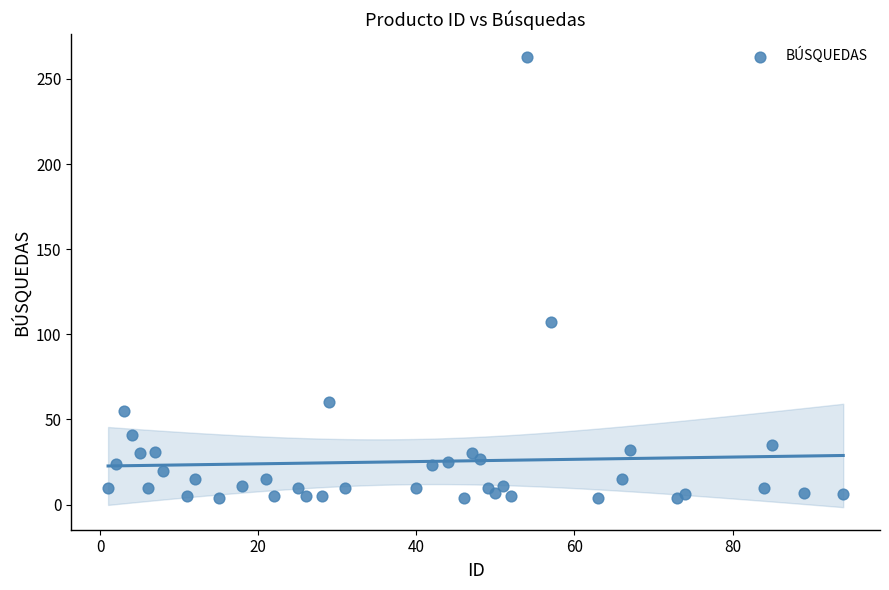

What Y value in the scatter plot is closest to 133?

107